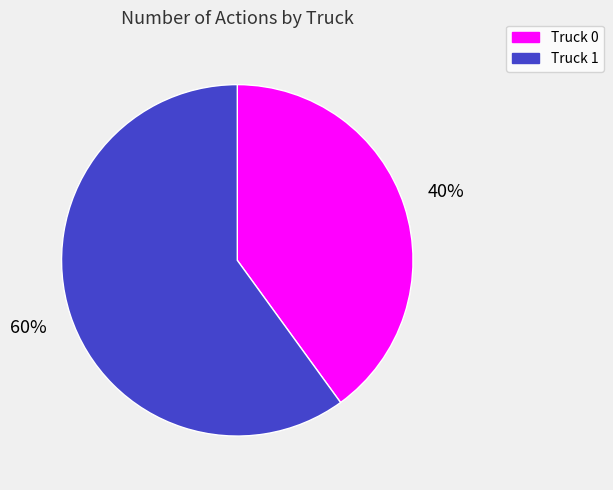

Rank the categories by value from highest to lowest.

Truck 1, Truck 0